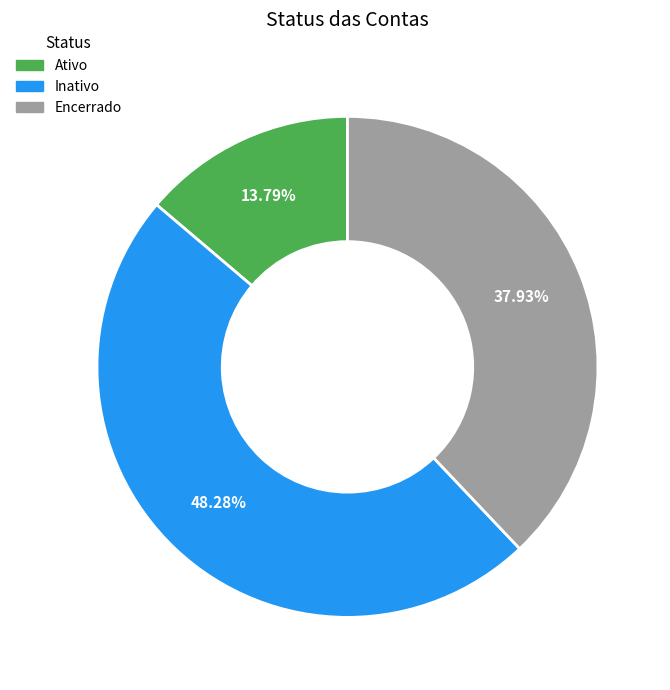

Does any single category account for the majority?

No